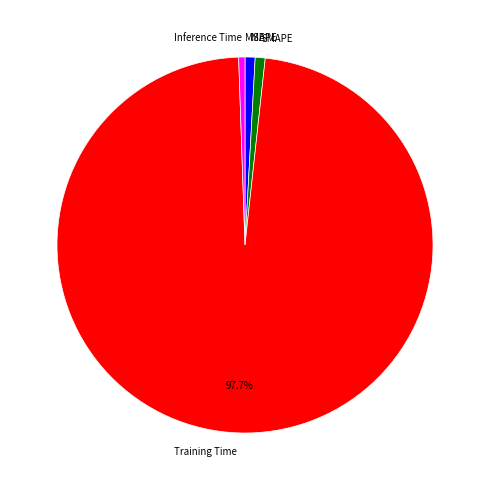

Is there any slice that represents more than half of the pie?

Yes